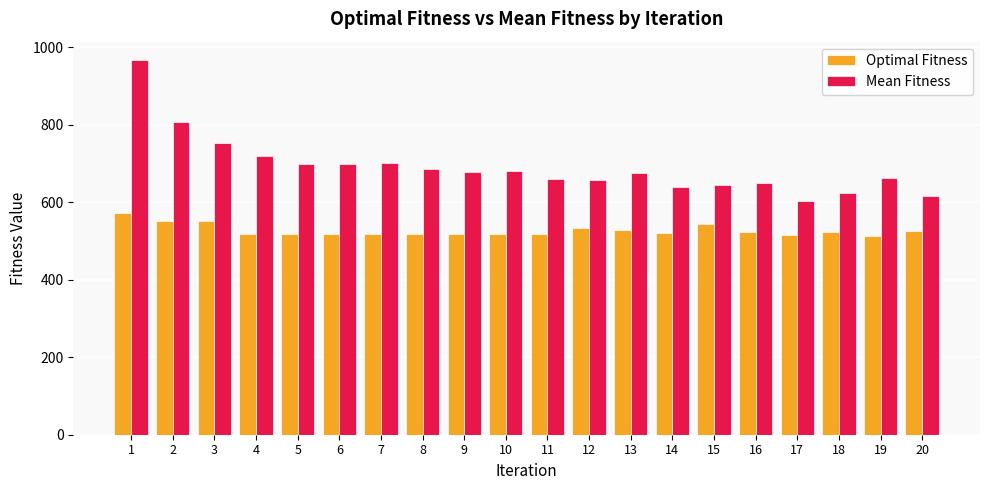

What is the approximate value of Optimal Fitness at 7?

518